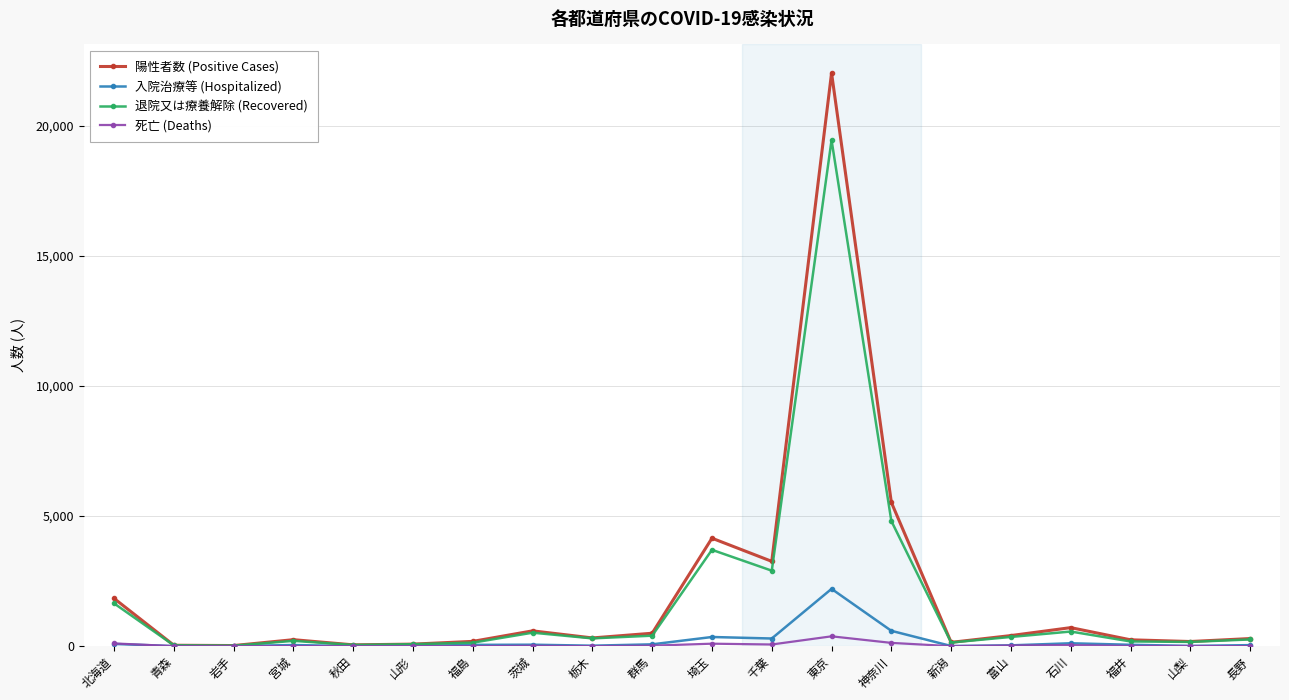

Count the number of data series in this chart.

4